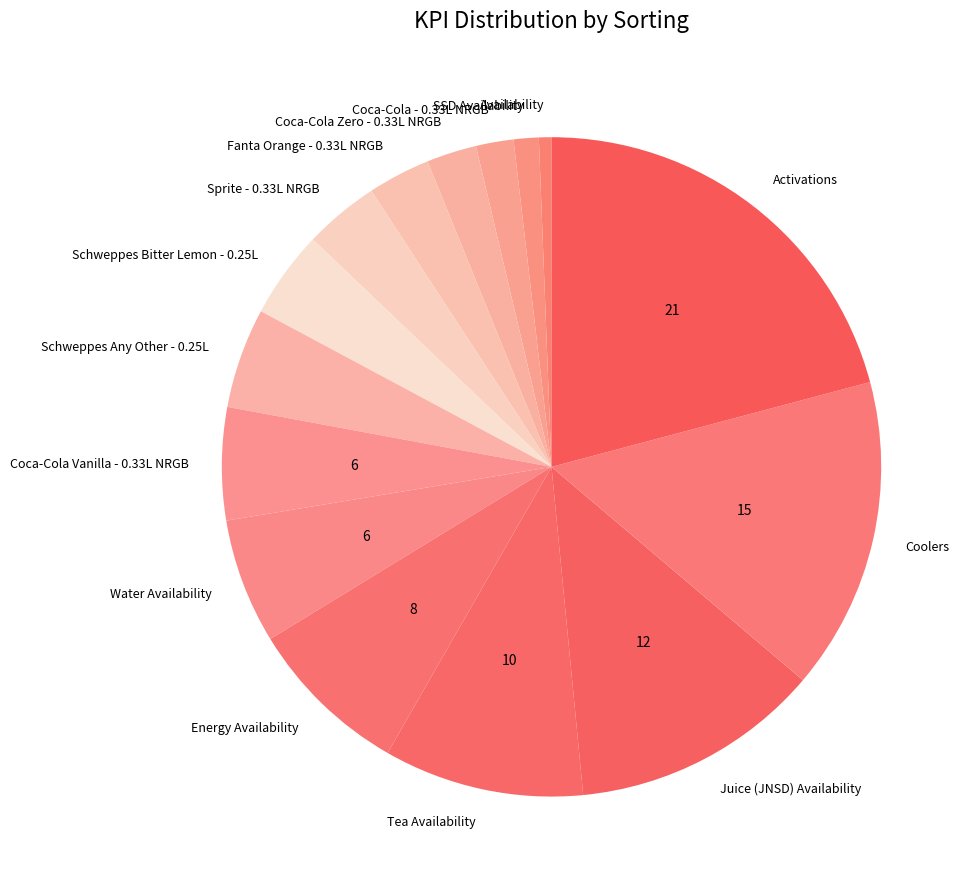

The Schweppes Bitter Lemon - 0.25L slice represents 17% of the pie. True or false?

False